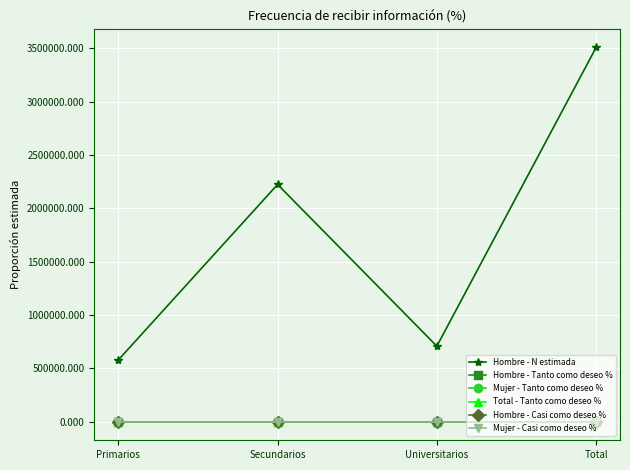

Where is Hombre - N estimada nearest to the value 2043600?

Secundarios